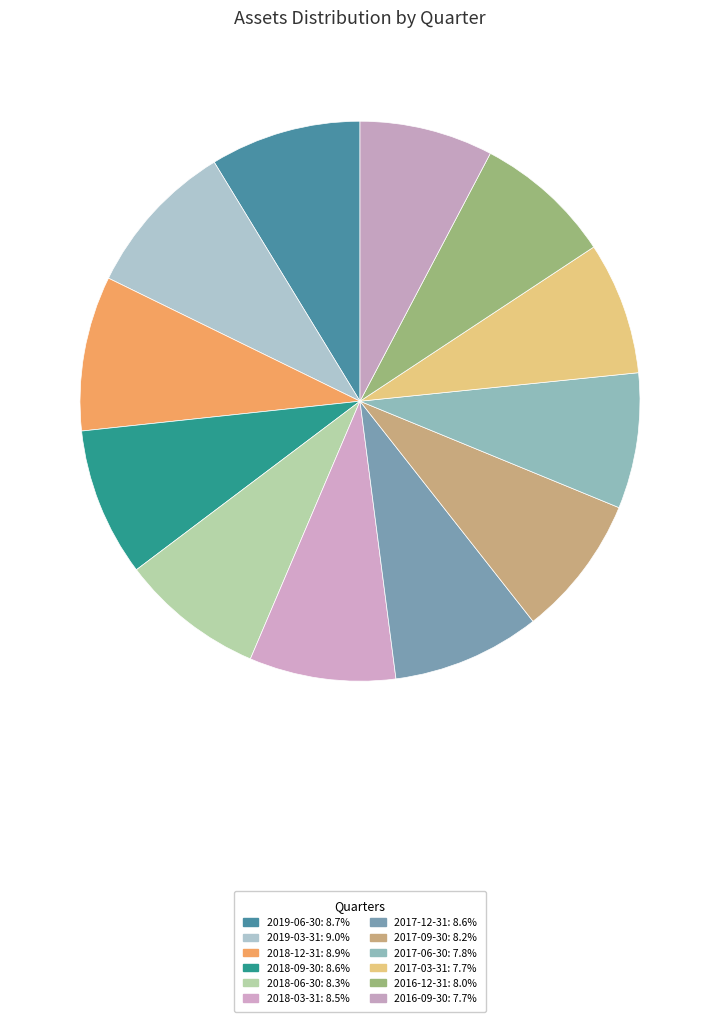

What percentage is the 2016-12-31 slice, to the nearest percent?

8%